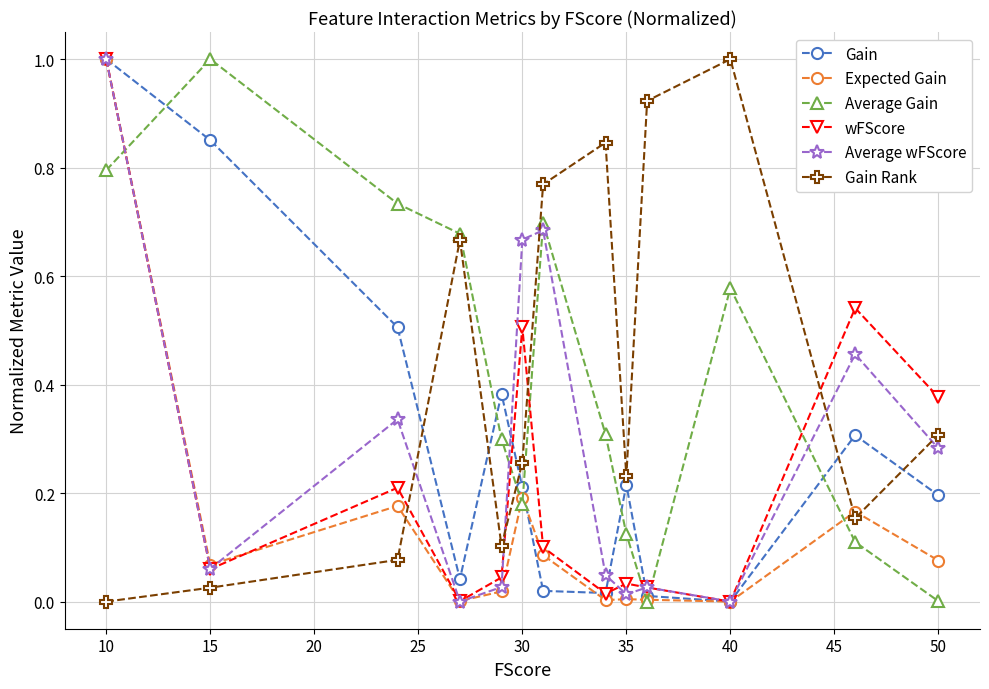

What is the greatest value displayed?

1.0